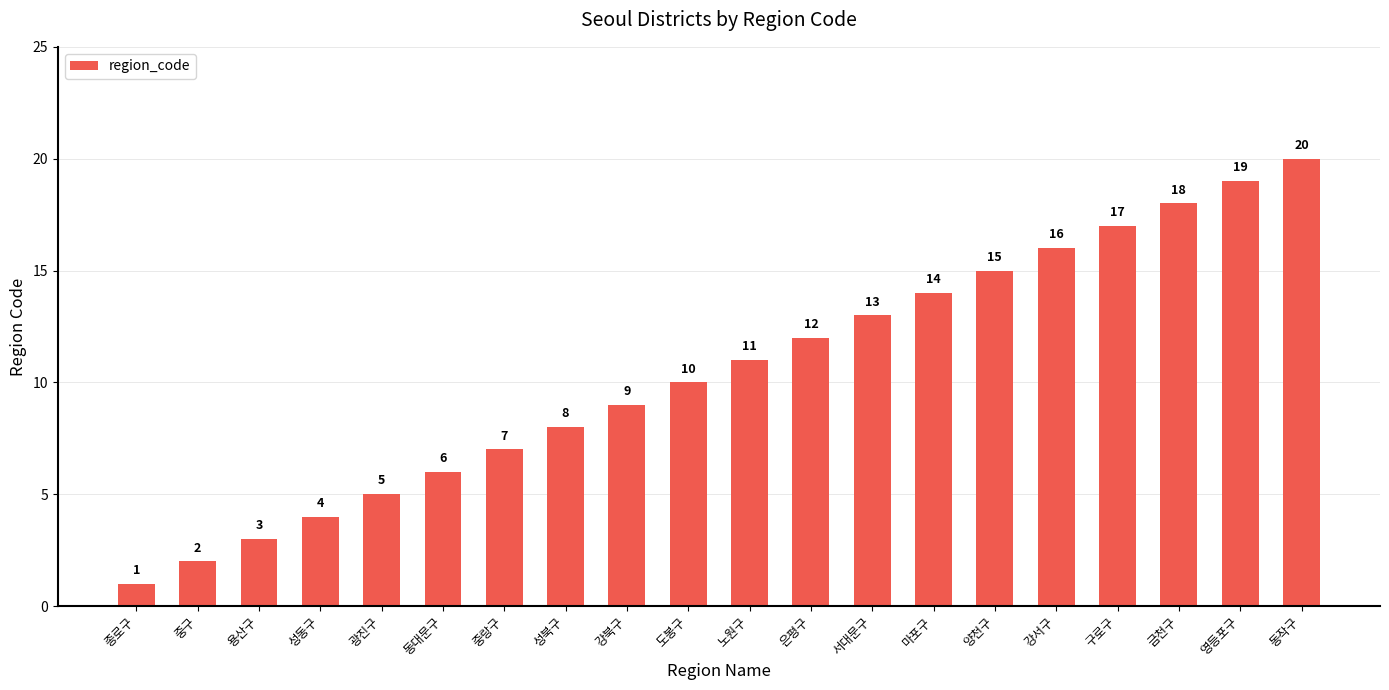

Are the bars horizontal?

No